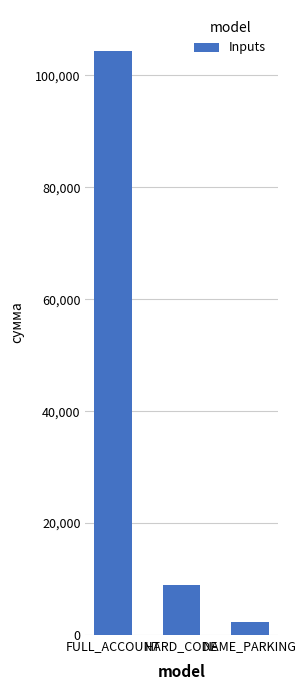

How many categories are shown in the chart?

3